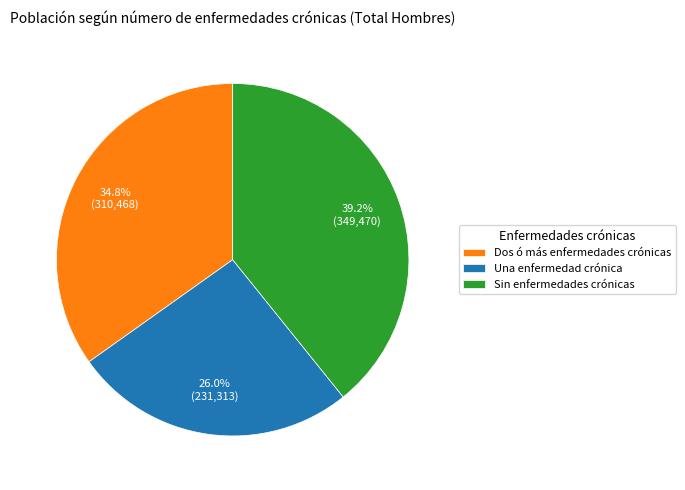

What is the total percentage of Dos ó más enfermedades crónicas and Una enfermedad crónica?

60.8%